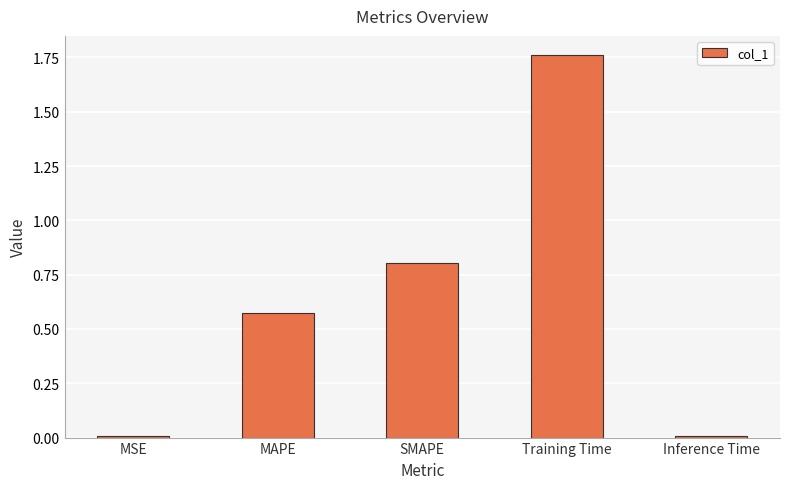

Are the bars grouped side by side (vs. stacked)?

No